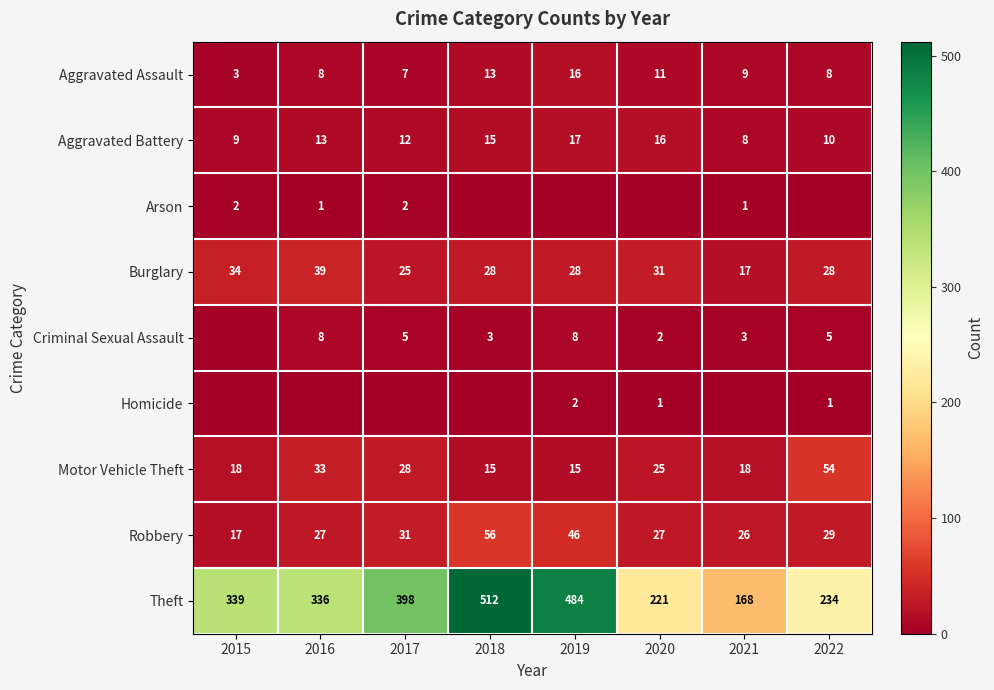

What is the spread (max minus min) of values at 2015?

339